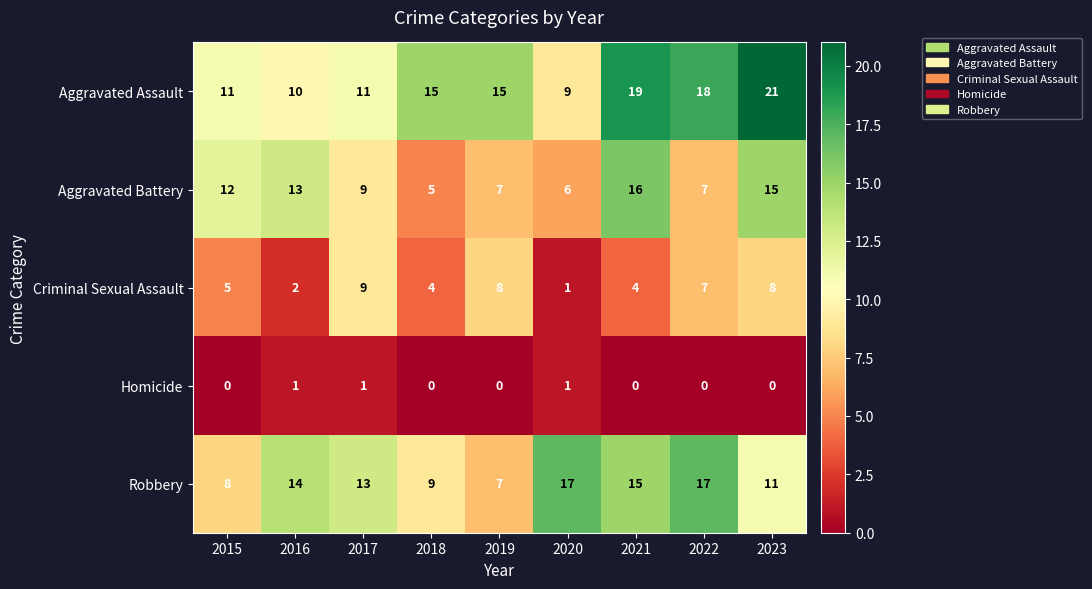

Between 2015 and 2021, which series saw the biggest shift?

Aggravated Assault